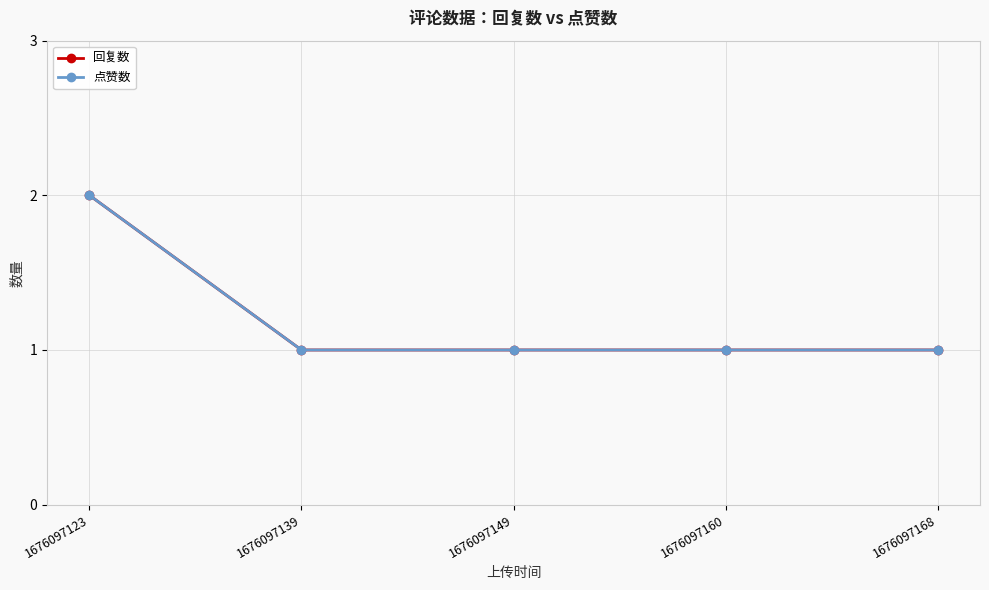

What is the maximum value for 回复数?

2